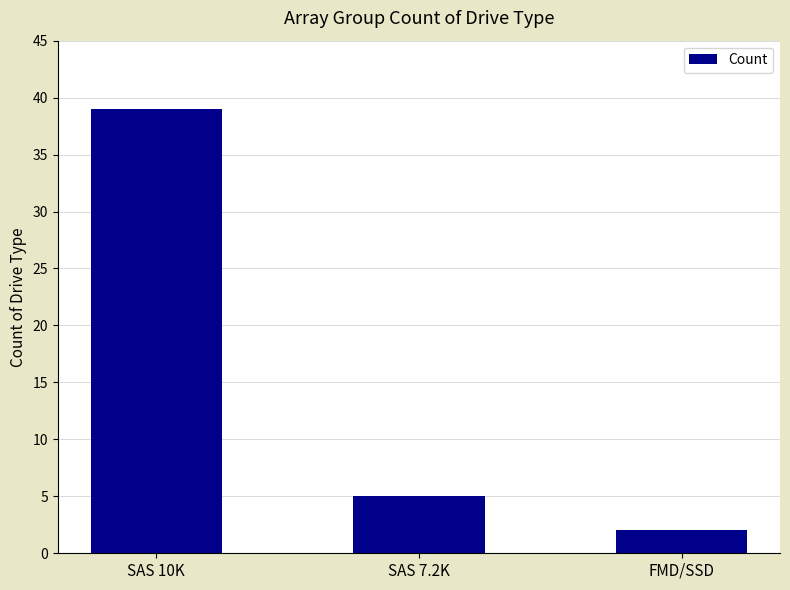

What is the difference between the second highest and minimum values?

3